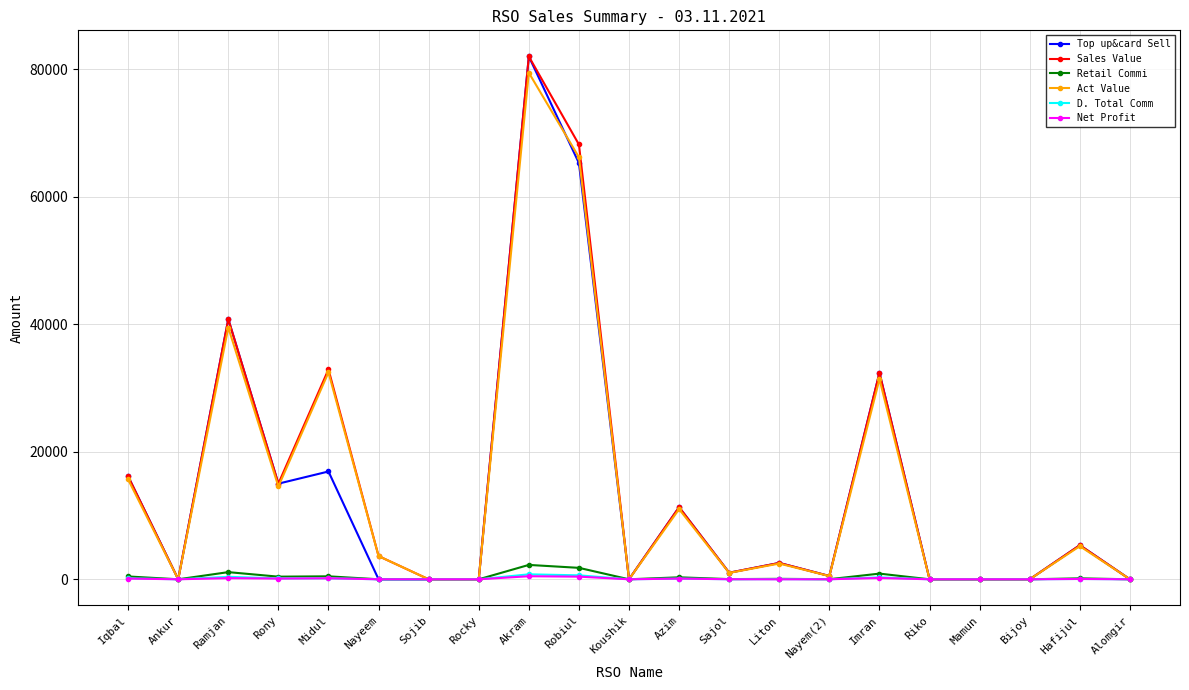

How many series are shown in this chart?

6